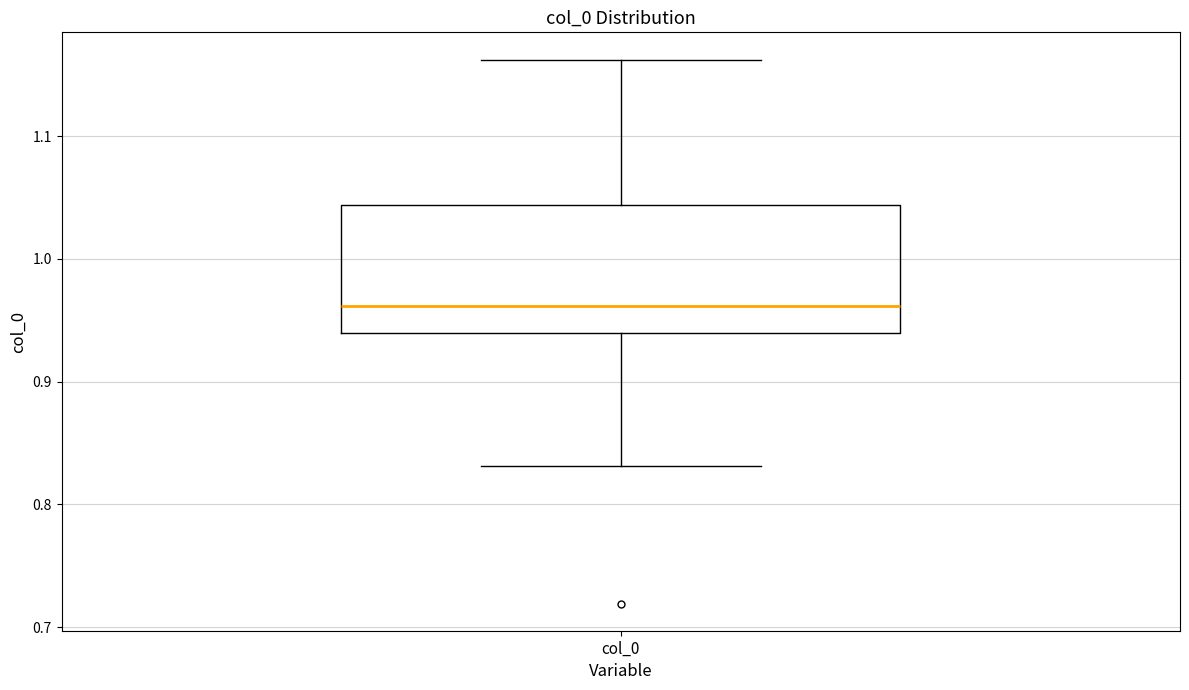

Read this box plot against the y-axis: the position of the median line, the range covered by the box, and the ends of both whiskers. The values are not printed on the chart, so give them approximately, as read against the axis.

median 0.96, box 0.94 to 1.04, whiskers 0.83 to 1.16